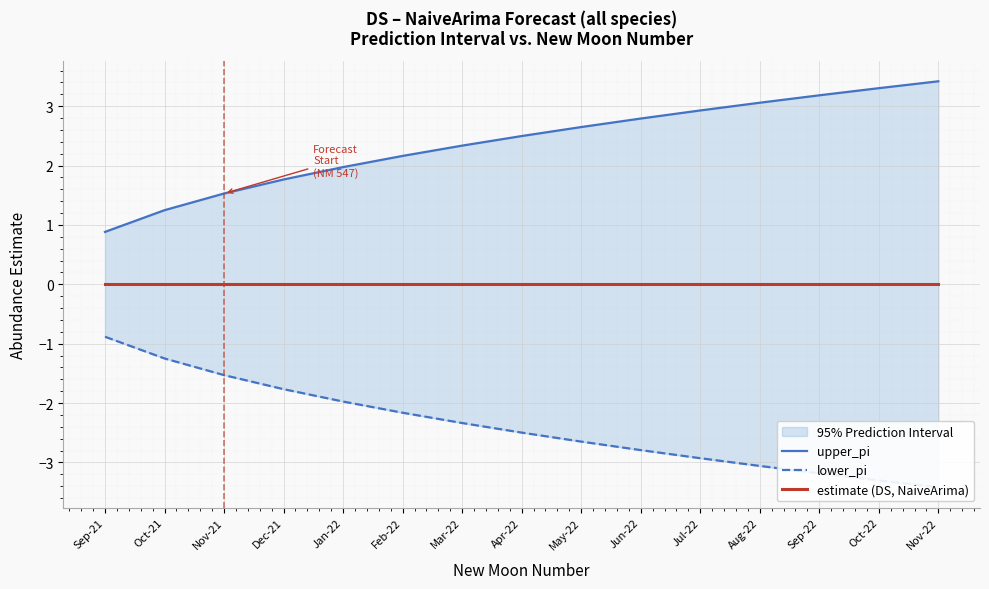

What is the label of the 14th point from the left?

Oct-22